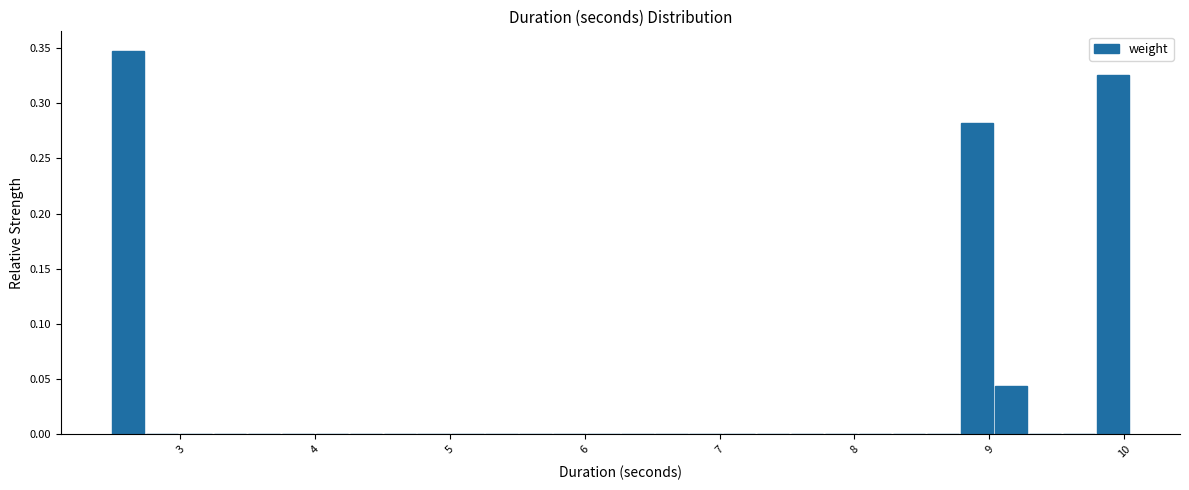

Around what value on the x-axis is the tallest bar? Give the approximate position of its centre, as read against the axis.

2.6